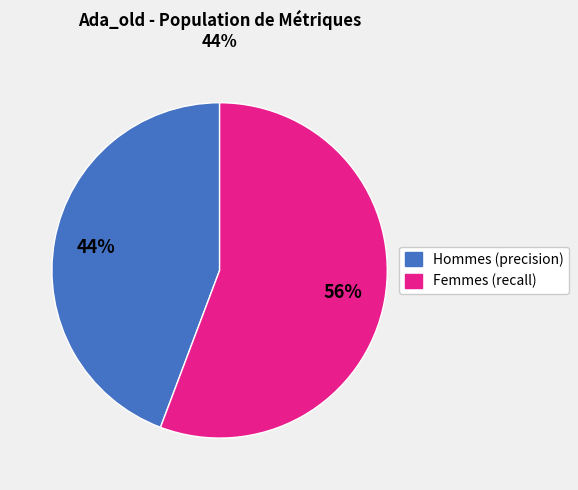

True or false: Femmes (recall) accounts for 56% of the total.

True